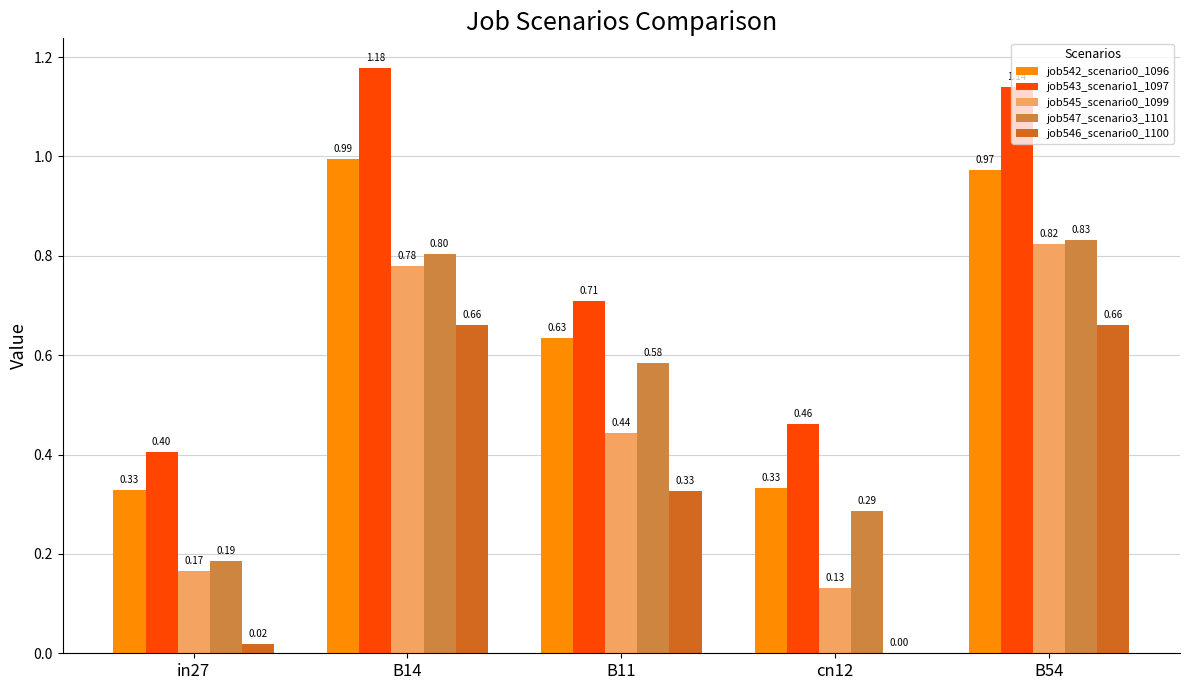

Are the bars grouped side by side (vs. stacked)?

Yes